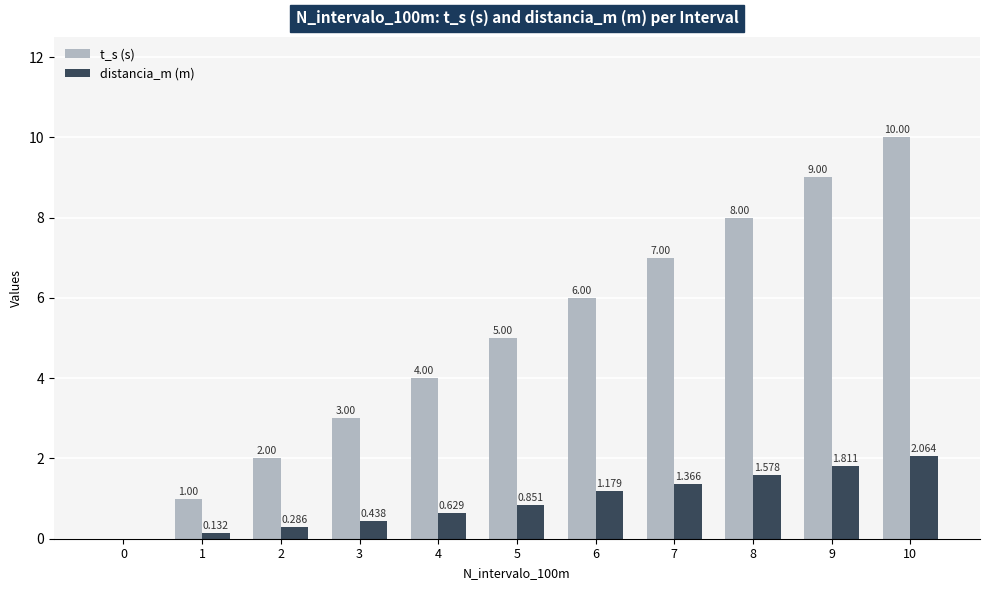

At which category does the chart reach its peak across all series?

10